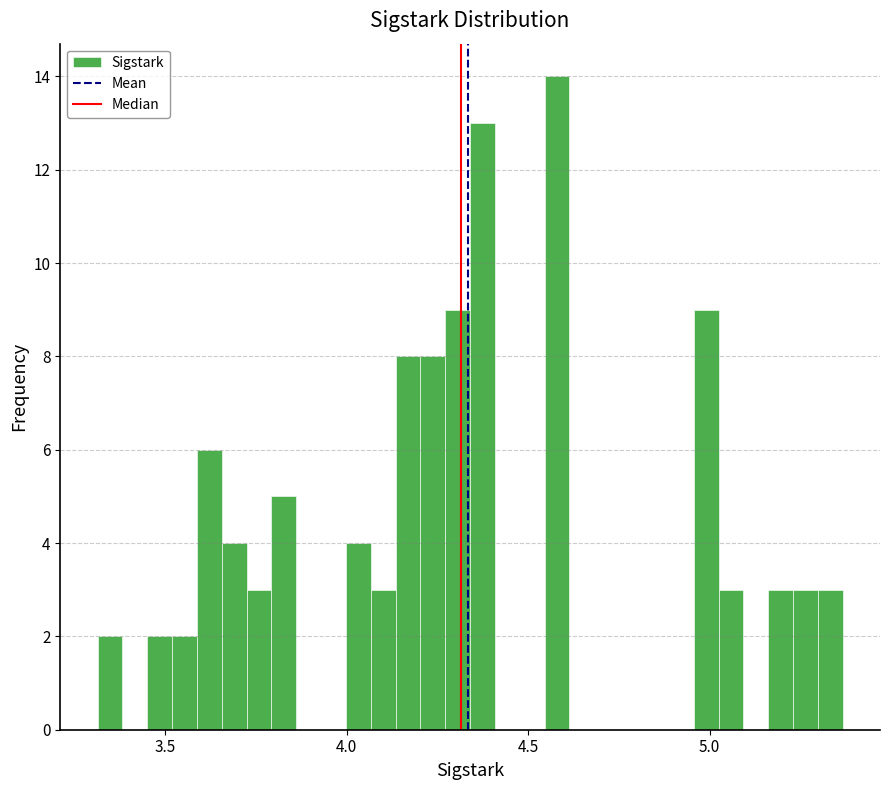

Around what value on the x-axis is the tallest bar? Give the approximate position of its centre, as read against the axis.

4.60